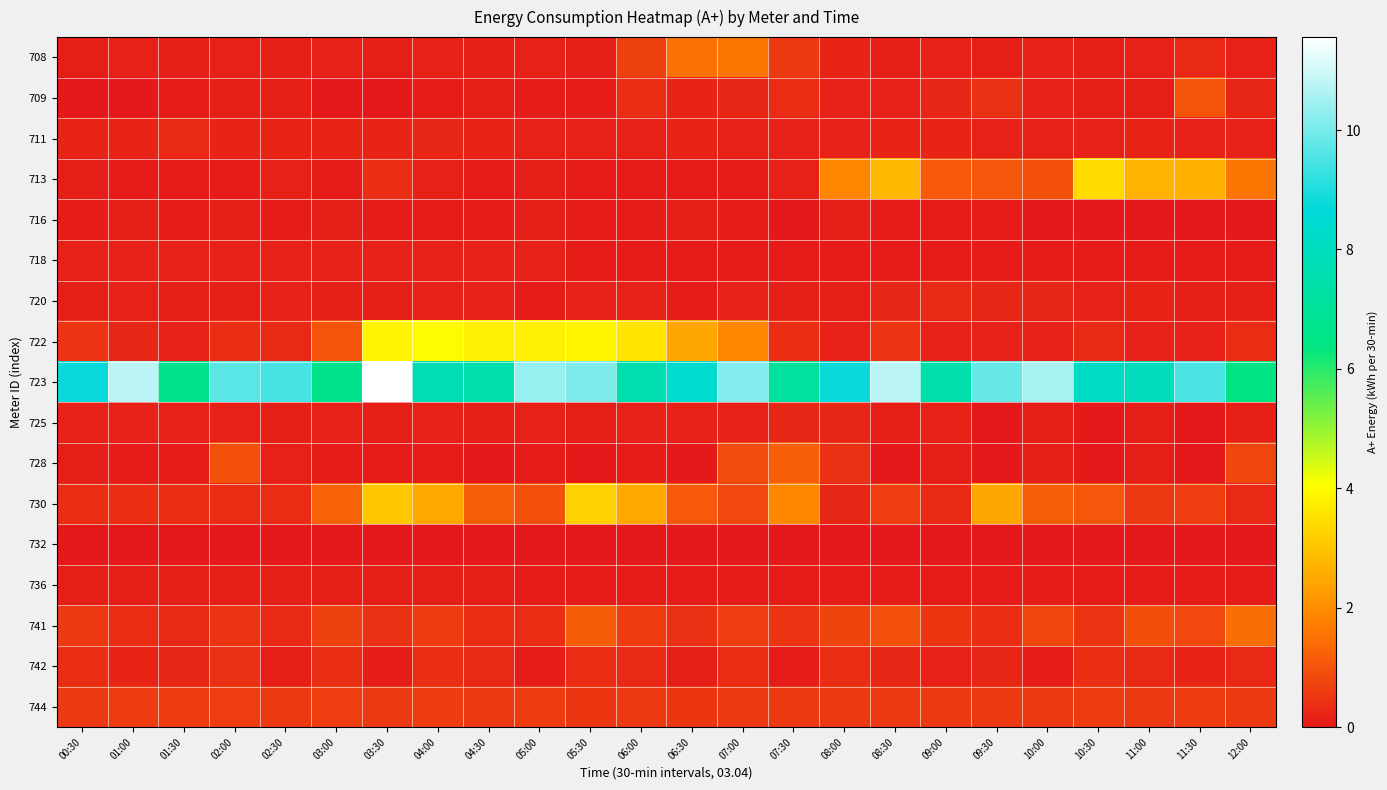

Reading right to left, what are all the values shown in this chart?

708: 12:00=0.2	11:30=0.3	11:00=0.2	10:30=0.1	10:00=0.1	09:30=0.1	09:00=0.2	08:30=0.1	08:00=0.2	07:30=0.6	07:00=1.5	06:30=1.5	06:00=0.7	05:30=0.1	05:00=0.1	04:30=0.1	04:00=0.2	03:30=0.1	03:00=0.1	02:30=0.1	02:00=0.2	01:30=0.1	01:00=0.2	00:30=0.1
709: 12:00=0.3	11:30=1.0	11:00=0.1	10:30=0.1	10:00=0.2	09:30=0.4	09:00=0.2	08:30=0.2	08:00=0.2	07:30=0.3	07:00=0.2	06:30=0.2	06:00=0.4	05:30=0.1	05:00=0.1	04:30=0.1	04:00=0.1	03:30=0.0	03:00=0.0	02:30=0.1	02:00=0.1	01:30=0.1	01:00=0.0	00:30=0.0
711: 12:00=0.1	11:30=0.2	11:00=0.2	10:30=0.1	10:00=0.1	09:30=0.1	09:00=0.2	08:30=0.2	08:00=0.1	07:30=0.2	07:00=0.1	06:30=0.2	06:00=0.2	05:30=0.2	05:00=0.2	04:30=0.2	04:00=0.3	03:30=0.2	03:00=0.2	02:30=0.2	02:00=0.2	01:30=0.3	01:00=0.2	00:30=0.2
713: 12:00=1.6	11:30=2.6	11:00=2.7	10:30=3.4	10:00=1.0	09:30=1.1	09:00=1.1	08:30=2.8	08:00=1.9	07:30=0.2	07:00=0.1	06:30=0.1	06:00=0.1	05:30=0.1	05:00=0.1	04:30=0.1	04:00=0.2	03:30=0.4	03:00=0.1	02:30=0.1	02:00=0.1	01:30=0.0	01:00=0.0	00:30=0.1
716: 12:00=0.0	11:30=0.0	11:00=0.0	10:30=0.0	10:00=0.0	09:30=0.1	09:00=0.1	08:30=0.1	08:00=0.1	07:30=0.0	07:00=0.1	06:30=0.1	06:00=0.1	05:30=0.1	05:00=0.1	04:30=0.1	04:00=0.1	03:30=0.1	03:00=0.1	02:30=0.1	02:00=0.1	01:30=0.1	01:00=0.1	00:30=0.1
718: 12:00=0.1	11:30=0.1	11:00=0.1	10:30=0.1	10:00=0.1	09:30=0.1	09:00=0.1	08:30=0.1	08:00=0.1	07:30=0.1	07:00=0.1	06:30=0.1	06:00=0.1	05:30=0.1	05:00=0.2	04:30=0.2	04:00=0.2	03:30=0.2	03:00=0.2	02:30=0.2	02:00=0.2	01:30=0.2	01:00=0.2	00:30=0.2
720: 12:00=0.1	11:30=0.1	11:00=0.2	10:30=0.2	10:00=0.2	09:30=0.2	09:00=0.3	08:30=0.2	08:00=0.1	07:30=0.1	07:00=0.2	06:30=0.1	06:00=0.2	05:30=0.2	05:00=0.1	04:30=0.1	04:00=0.2	03:30=0.1	03:00=0.1	02:30=0.2	02:00=0.1	01:30=0.1	01:00=0.2	00:30=0.1
722: 12:00=0.4	11:30=0.2	11:00=0.1	10:30=0.3	10:00=0.1	09:30=0.1	09:00=0.1	08:30=0.5	08:00=0.2	07:30=0.4	07:00=1.9	06:30=2.4	06:00=3.6	05:30=3.9	05:00=3.8	04:30=3.8	04:00=4.0	03:30=3.8	03:00=1.0	02:30=0.3	02:00=0.4	01:30=0.2	01:00=0.3	00:30=0.5
723: 12:00=6.5	11:30=9.5	11:00=7.9	10:30=8.1	10:00=10.5	09:30=9.8	09:00=7.5	08:30=10.8	08:00=8.8	07:30=7.2	07:00=10.1	06:30=8.4	06:00=7.6	05:30=10.1	05:00=10.4	04:30=7.5	04:00=7.7	03:30=11.6	03:00=6.7	02:30=9.5	02:00=9.7	01:30=6.8	01:00=10.8	00:30=8.7
725: 12:00=0.1	11:30=0.0	11:00=0.1	10:30=0.0	10:00=0.1	09:30=0.0	09:00=0.1	08:30=0.1	08:00=0.3	07:30=0.3	07:00=0.2	06:30=0.1	06:00=0.2	05:30=0.1	05:00=0.1	04:30=0.1	04:00=0.1	03:30=0.1	03:00=0.1	02:30=0.1	02:00=0.1	01:30=0.1	01:00=0.1	00:30=0.1
728: 12:00=0.8	11:30=0.0	11:00=0.1	10:30=0.0	10:00=0.1	09:30=0.0	09:00=0.1	08:30=0.0	08:00=0.4	07:30=1.2	07:00=0.9	06:30=0.0	06:00=0.1	05:30=0.0	05:00=0.1	04:30=0.0	04:00=0.1	03:30=0.1	03:00=0.1	02:30=0.2	02:00=1.0	01:30=0.1	01:00=0.1	00:30=0.1
730: 12:00=0.3	11:30=0.6	11:00=0.6	10:30=1.1	10:00=1.2	09:30=2.4	09:00=0.3	08:30=0.6	08:00=0.3	07:30=1.9	07:00=0.8	06:30=1.1	06:00=2.5	05:30=3.2	05:00=1.0	04:30=1.2	04:00=2.5	03:30=3.1	03:00=1.2	02:30=0.3	02:00=0.3	01:30=0.4	01:00=0.4	00:30=0.4
732: 12:00=0.0	11:30=0.0	11:00=0.0	10:30=0.0	10:00=0.0	09:30=0.0	09:00=0.0	08:30=0.0	08:00=0.0	07:30=0.0	07:00=0.0	06:30=0.0	06:00=0.0	05:30=0.0	05:00=0.0	04:30=0.0	04:00=0.0	03:30=0.0	03:00=0.0	02:30=0.0	02:00=0.0	01:30=0.0	01:00=0.0	00:30=0.0
736: 12:00=0.1	11:30=0.1	11:00=0.1	10:30=0.1	10:00=0.1	09:30=0.1	09:00=0.1	08:30=0.1	08:00=0.1	07:30=0.1	07:00=0.1	06:30=0.1	06:00=0.1	05:30=0.1	05:00=0.1	04:30=0.1	04:00=0.1	03:30=0.1	03:00=0.1	02:30=0.1	02:00=0.1	01:30=0.1	01:00=0.1	00:30=0.1
741: 12:00=1.5	11:30=0.8	11:00=0.9	10:30=0.5	10:00=0.8	09:30=0.4	09:00=0.5	08:30=1.0	08:00=0.7	07:30=0.5	07:00=0.7	06:30=0.4	06:00=0.6	05:30=1.1	05:00=0.3	04:30=0.3	04:00=0.6	03:30=0.4	03:00=0.7	02:30=0.3	02:00=0.5	01:30=0.3	01:00=0.3	00:30=0.6
742: 12:00=0.3	11:30=0.2	11:00=0.3	10:30=0.4	10:00=0.1	09:30=0.3	09:00=0.1	08:30=0.3	08:00=0.4	07:30=0.0	07:00=0.3	06:30=0.1	06:00=0.3	05:30=0.3	05:00=0.1	04:30=0.3	04:00=0.4	03:30=0.1	03:00=0.4	02:30=0.1	02:00=0.4	01:30=0.2	01:00=0.2	00:30=0.4
744: 12:00=0.6	11:30=0.6	11:00=0.6	10:30=0.6	10:00=0.6	09:30=0.6	09:00=0.5	08:30=0.6	08:00=0.6	07:30=0.5	07:00=0.6	06:30=0.5	06:00=0.6	05:30=0.5	05:00=0.6	04:30=0.5	04:00=0.6	03:30=0.6	03:00=0.6	02:30=0.6	02:00=0.7	01:30=0.6	01:00=0.6	00:30=0.6